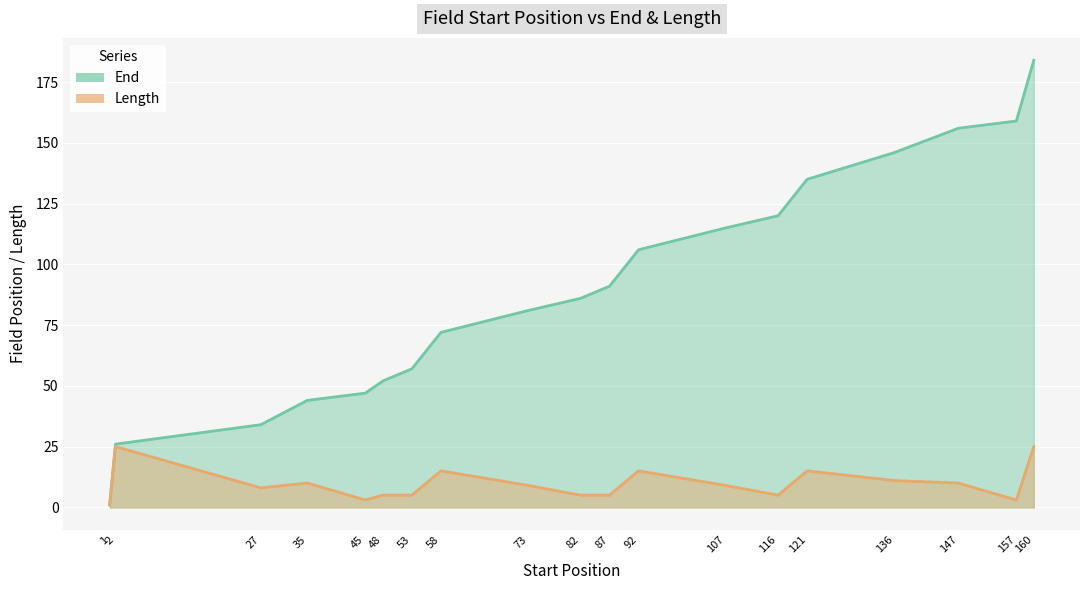

What is the value of the End point at the 18th from the left?

159